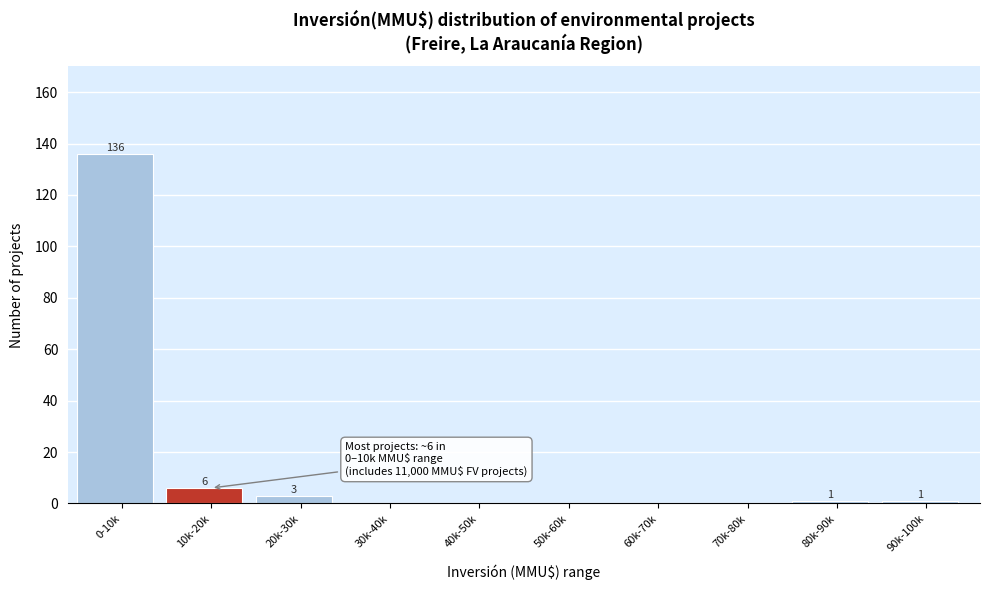

Reading left to right, what are all the values shown in this chart?

0-10k=136	10k-20k=6	20k-30k=3	30k-40k=0	40k-50k=0	50k-60k=0	60k-70k=0	70k-80k=0	80k-90k=1	90k-100k=1